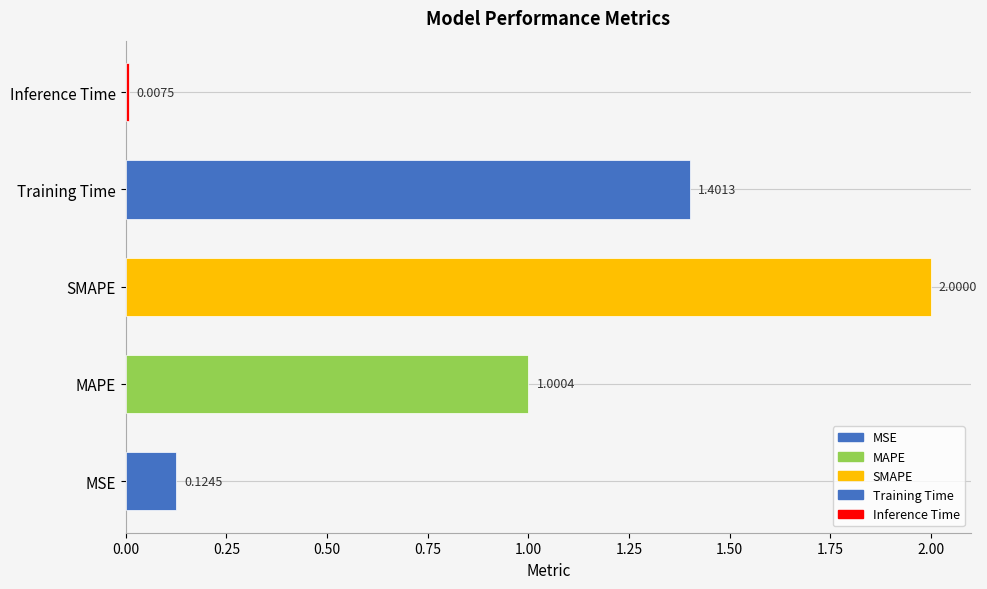

Rank the categories by value from highest to lowest.

SMAPE, Training Time, MAPE, MSE, Inference Time